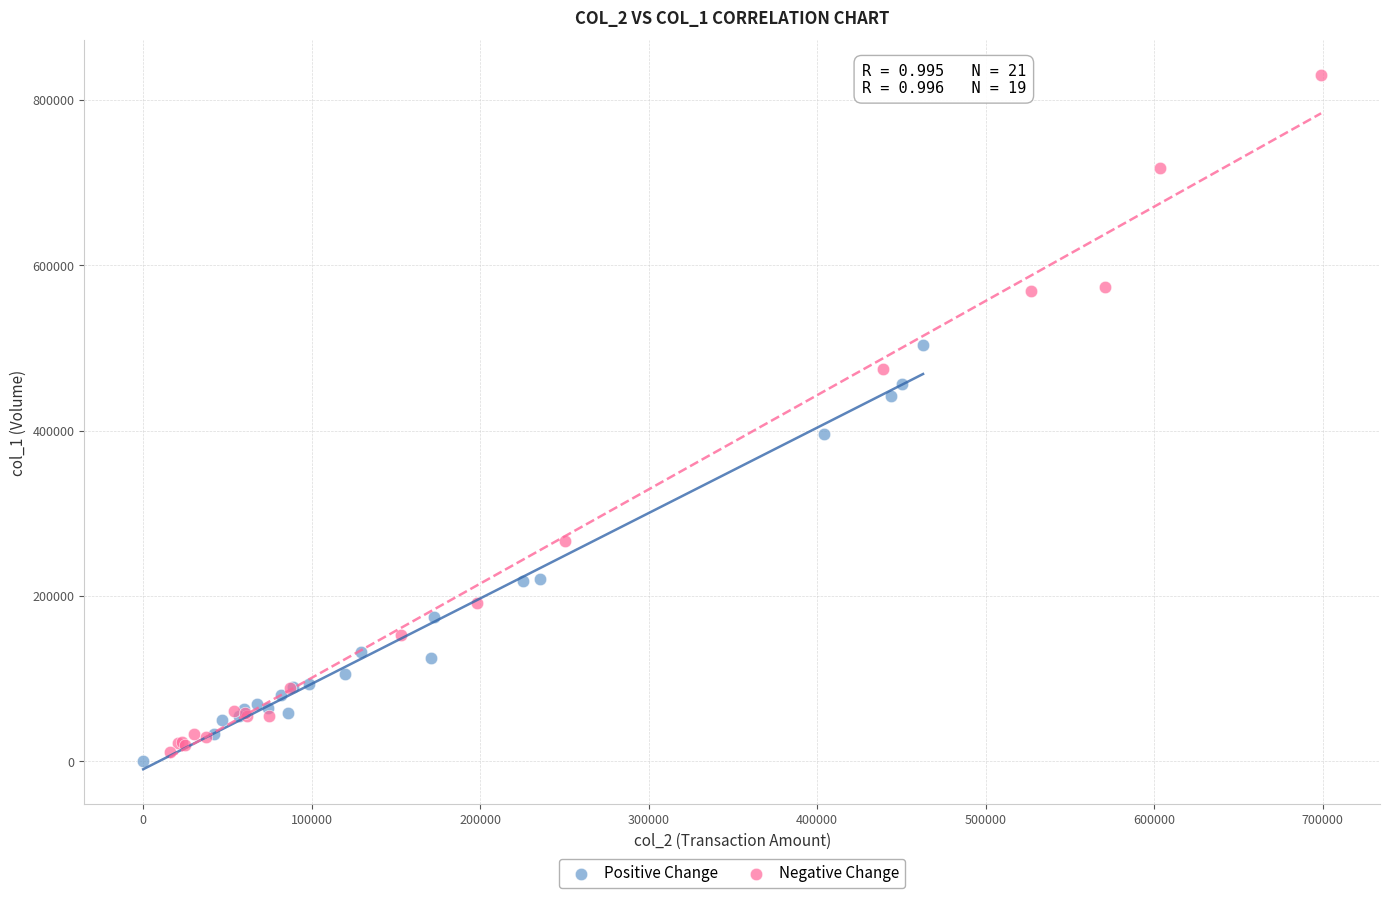

Which series contains the highest Y value?

Negative Change